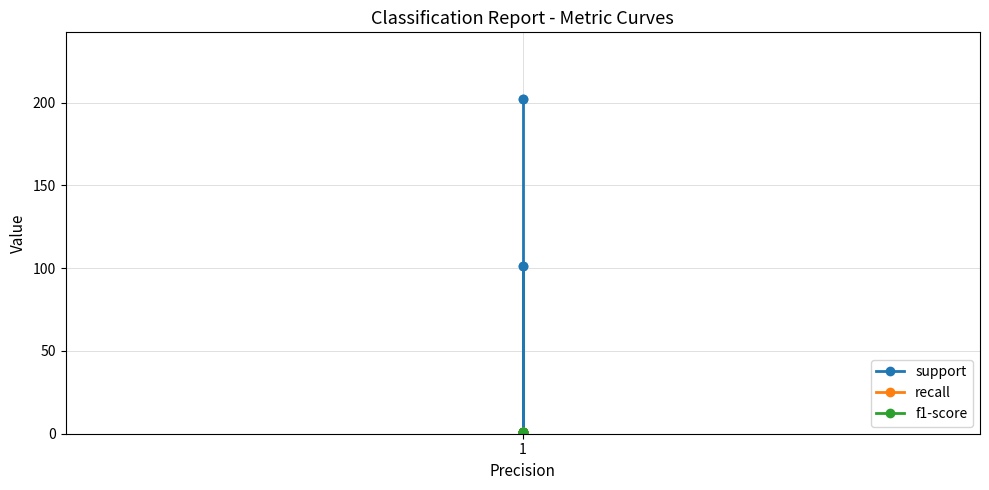

What is the total value across all series at 1?

103